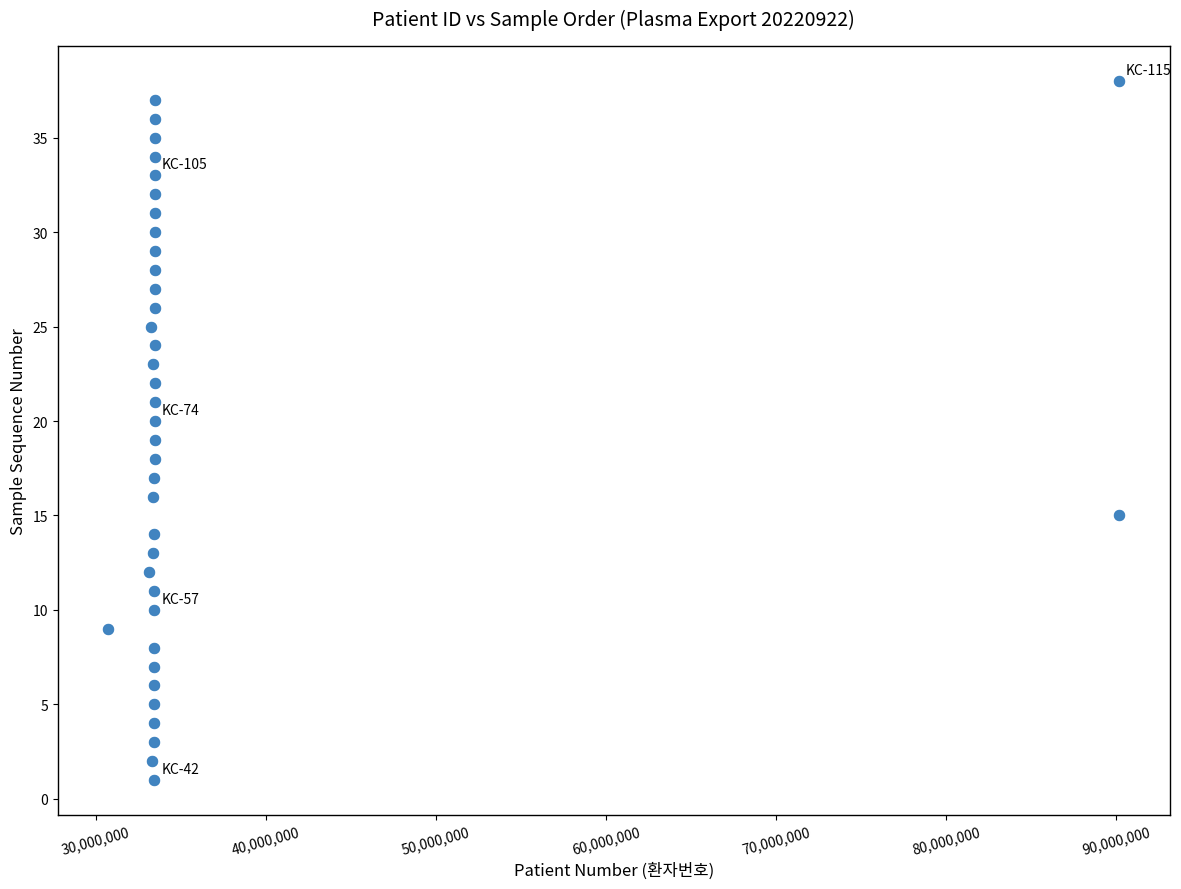

What is the range of Y values (max minus min)?

37